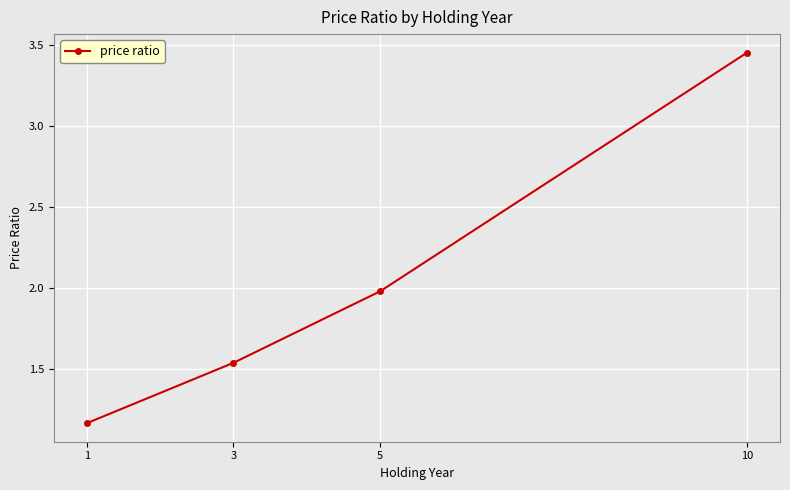

Is it true that the value at 3 is 0.8?

False